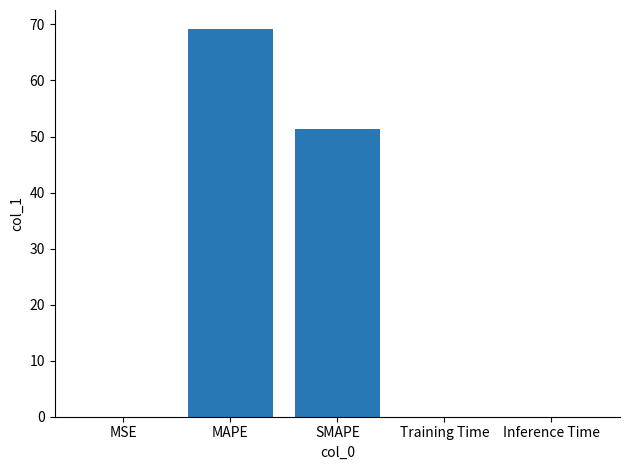

How many distinct data groups are displayed?

1